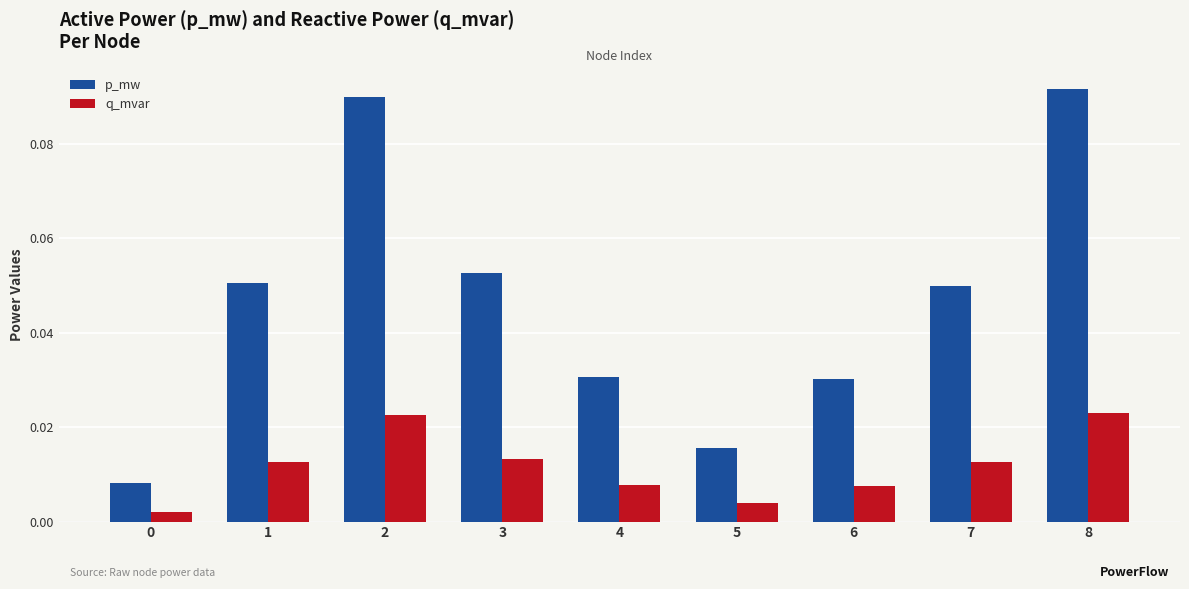

What are all the series names shown in the legend?

p_mw, q_mvar